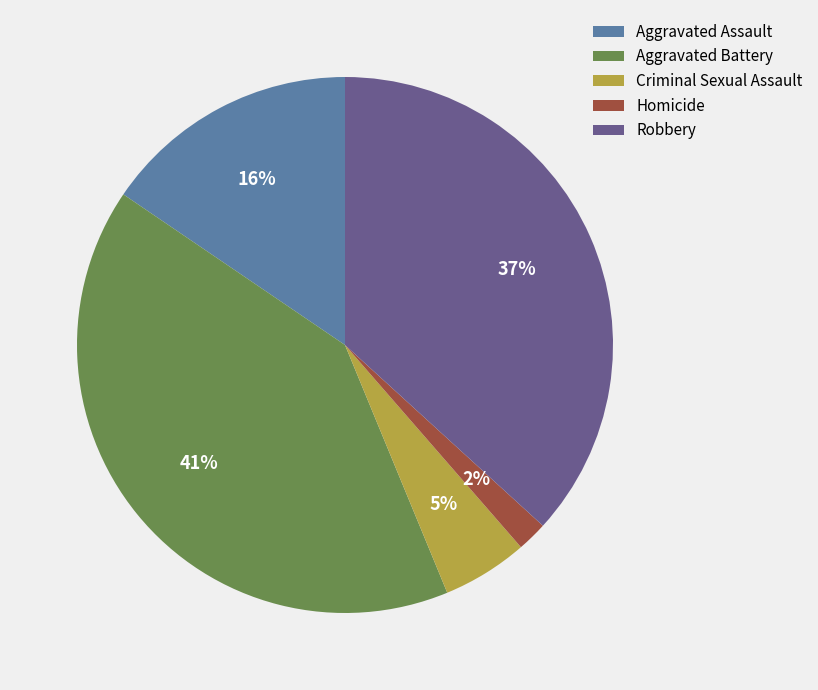

Which has a higher value, Aggravated Battery or Homicide?

Aggravated Battery